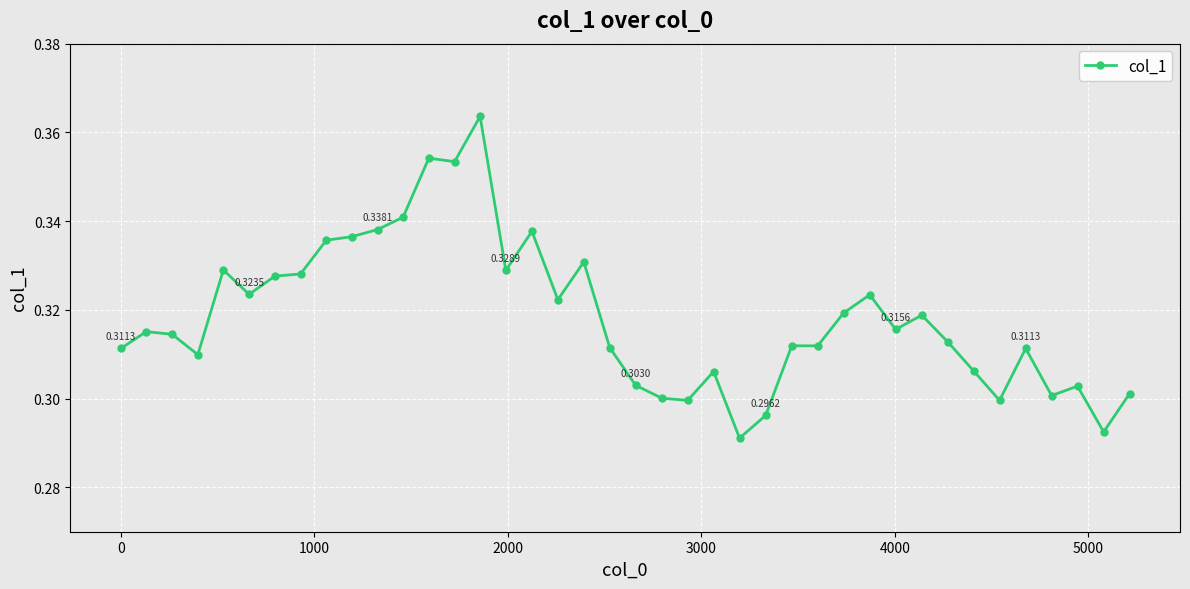

True or false: the data has more than 2 interior local peaks.

True